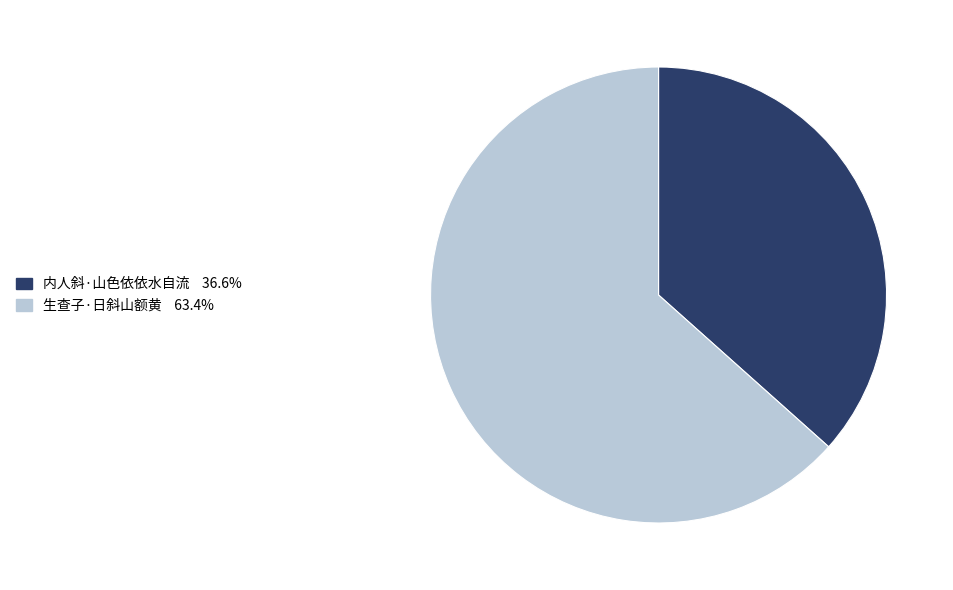

Do 生查子·日斜山额黄 and 内人斜·山色依依水自流 together represent more than half of the pie?

Yes